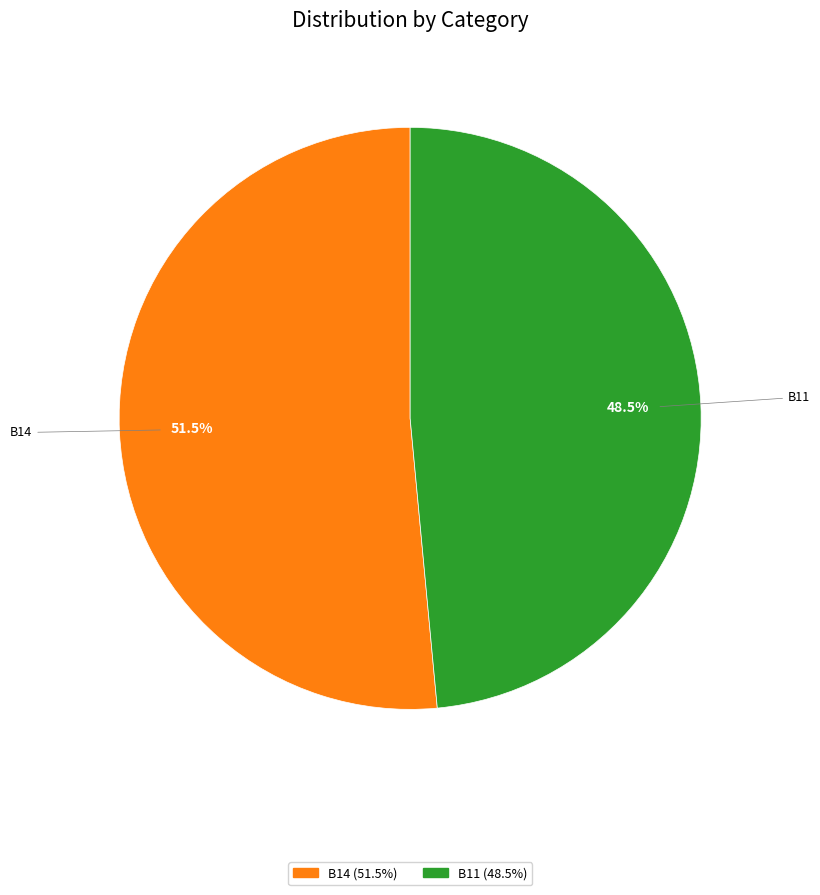

To the nearest percent, what is the difference between the largest and smallest slice percentages?

3%